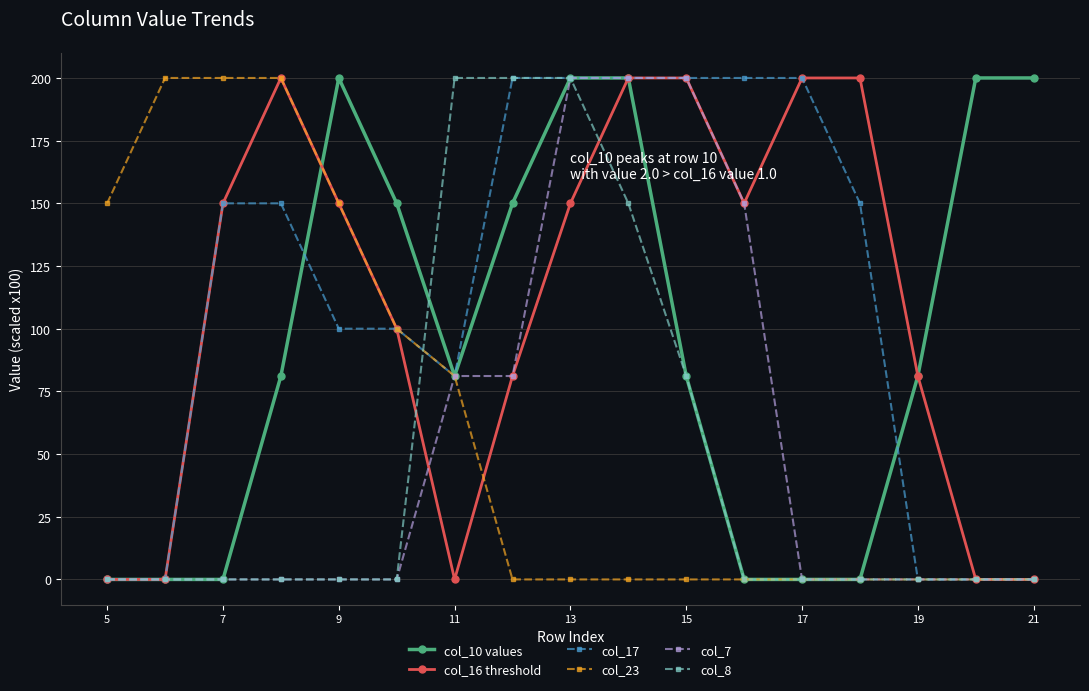

What is the value of the col_23 point at the 1st from the left?

150.0